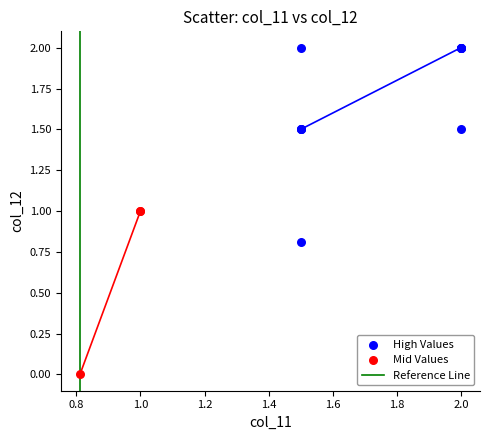

Which series reaches the minimum Y coordinate?

Mid Values